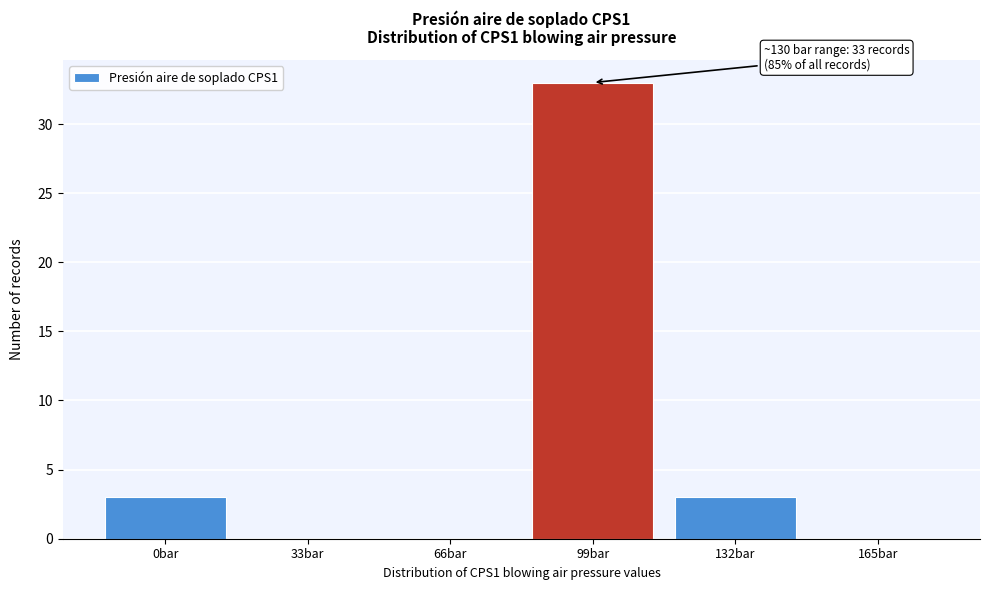

Reading right to left, list all the values displayed in this chart.

165bar=0	132bar=3	99bar=33	66bar=0	33bar=0	0bar=3